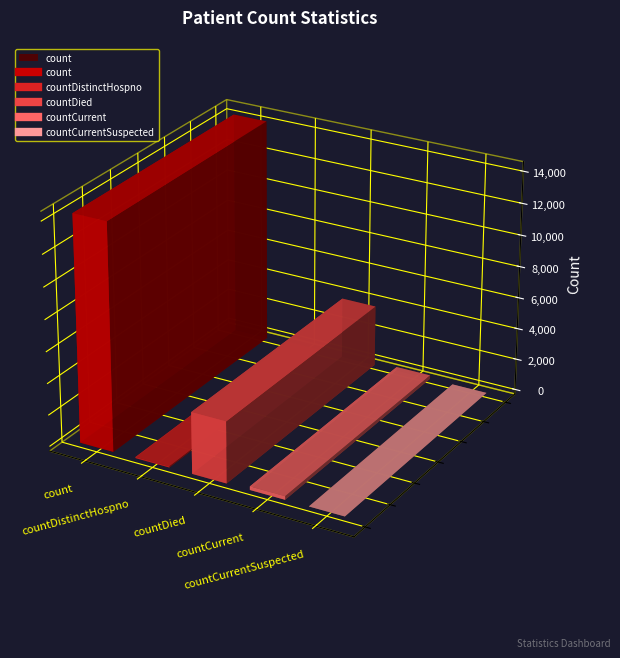

Between countCurrentSuspected and count, which is larger?

count